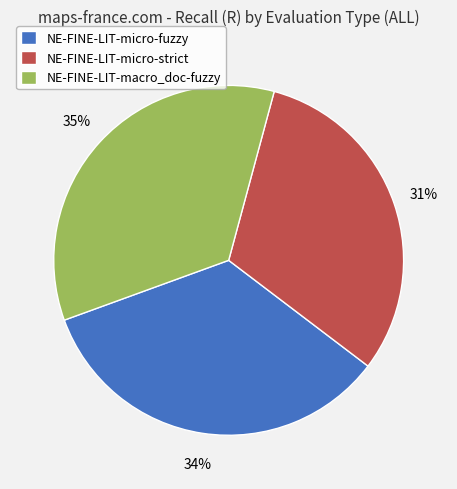

Combined, do NE-FINE-LIT-micro-strict and NE-FINE-LIT-macro_doc-fuzzy account for over 50%?

Yes